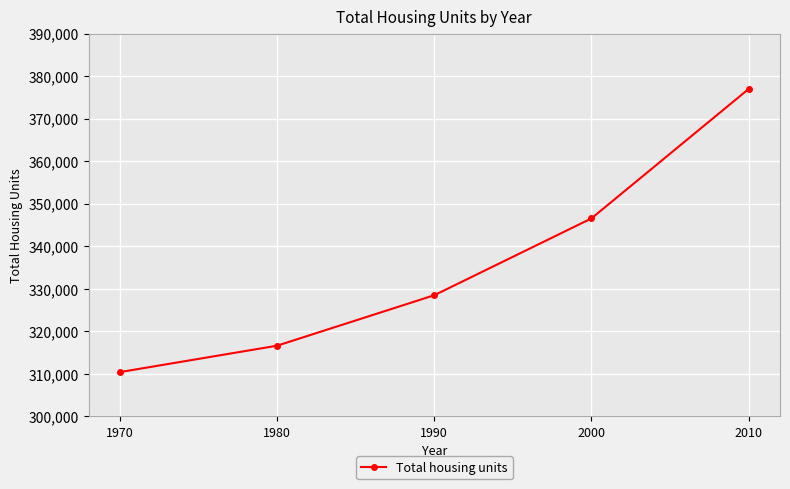

What is the change in value from 1970 to 1980?

+6206